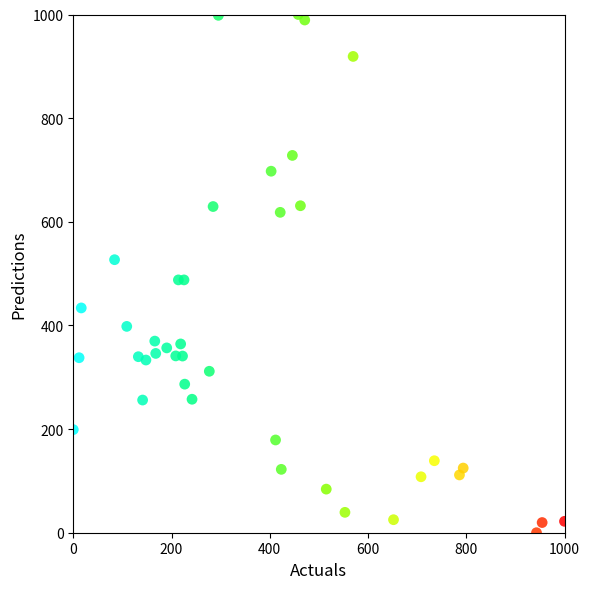

What is the range of X values (max minus min)?

1000.0